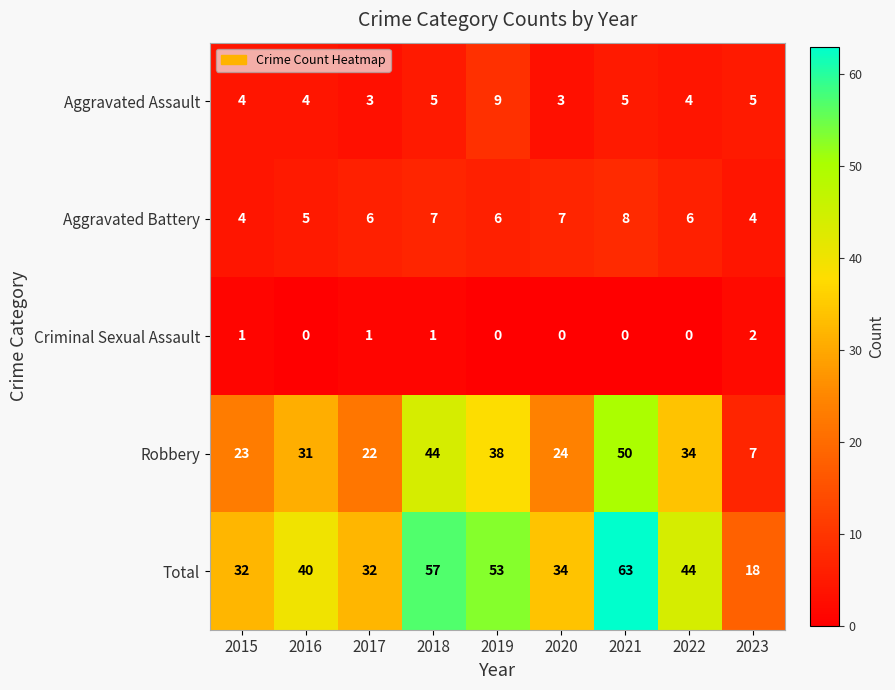

How many data points in Criminal Sexual Assault are above 0?

4